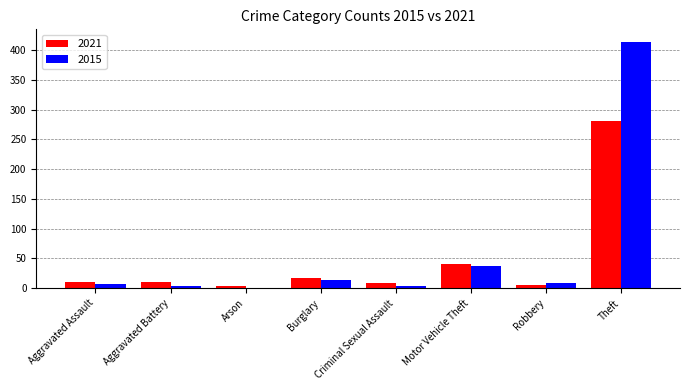

Between Burglary and Motor Vehicle Theft, which series saw the biggest shift?

2015